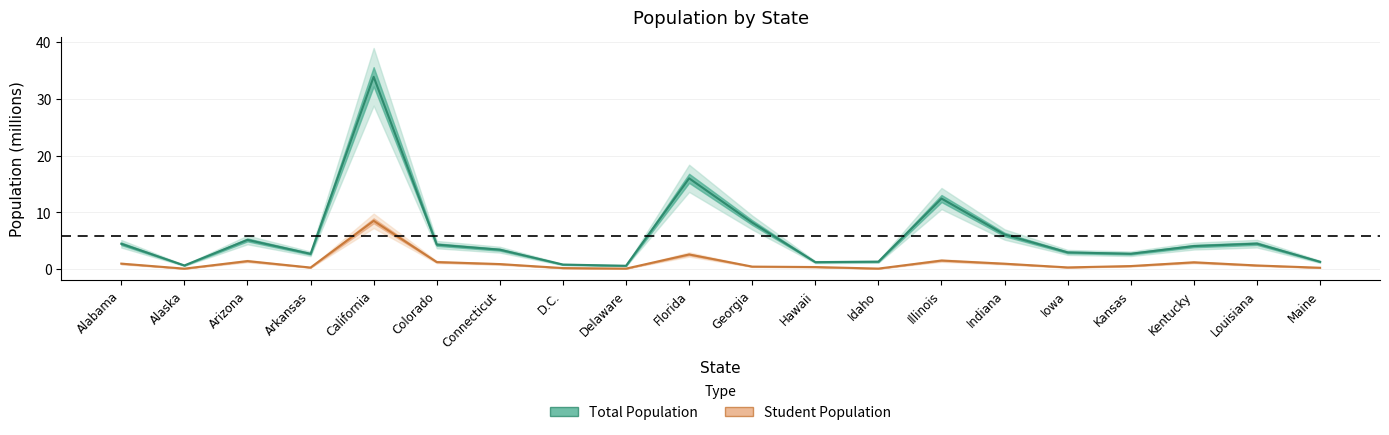

What position from the right is Illinois?

7